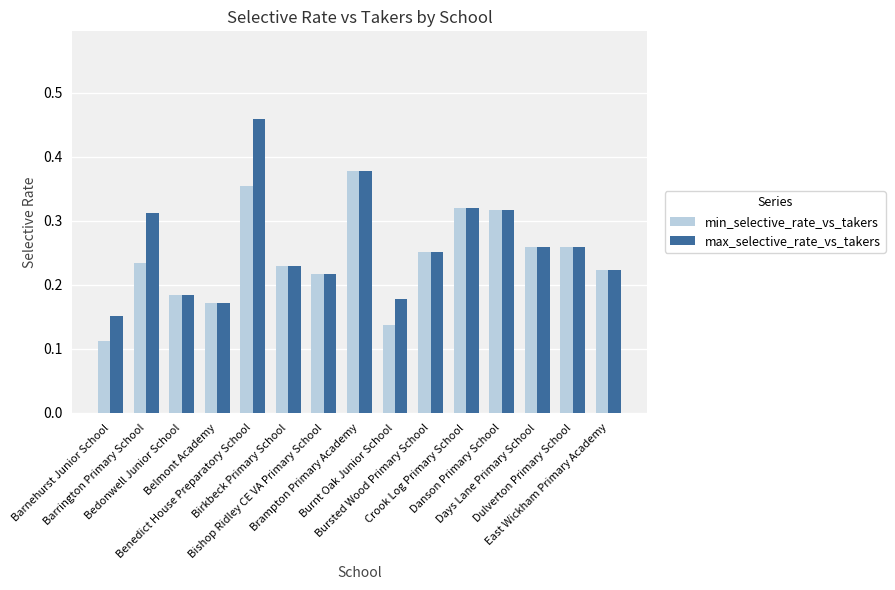

Which series changed the most between Barrington Primary School and Bishop Ridley CE VA Primary School?

max_selective_rate_vs_takers